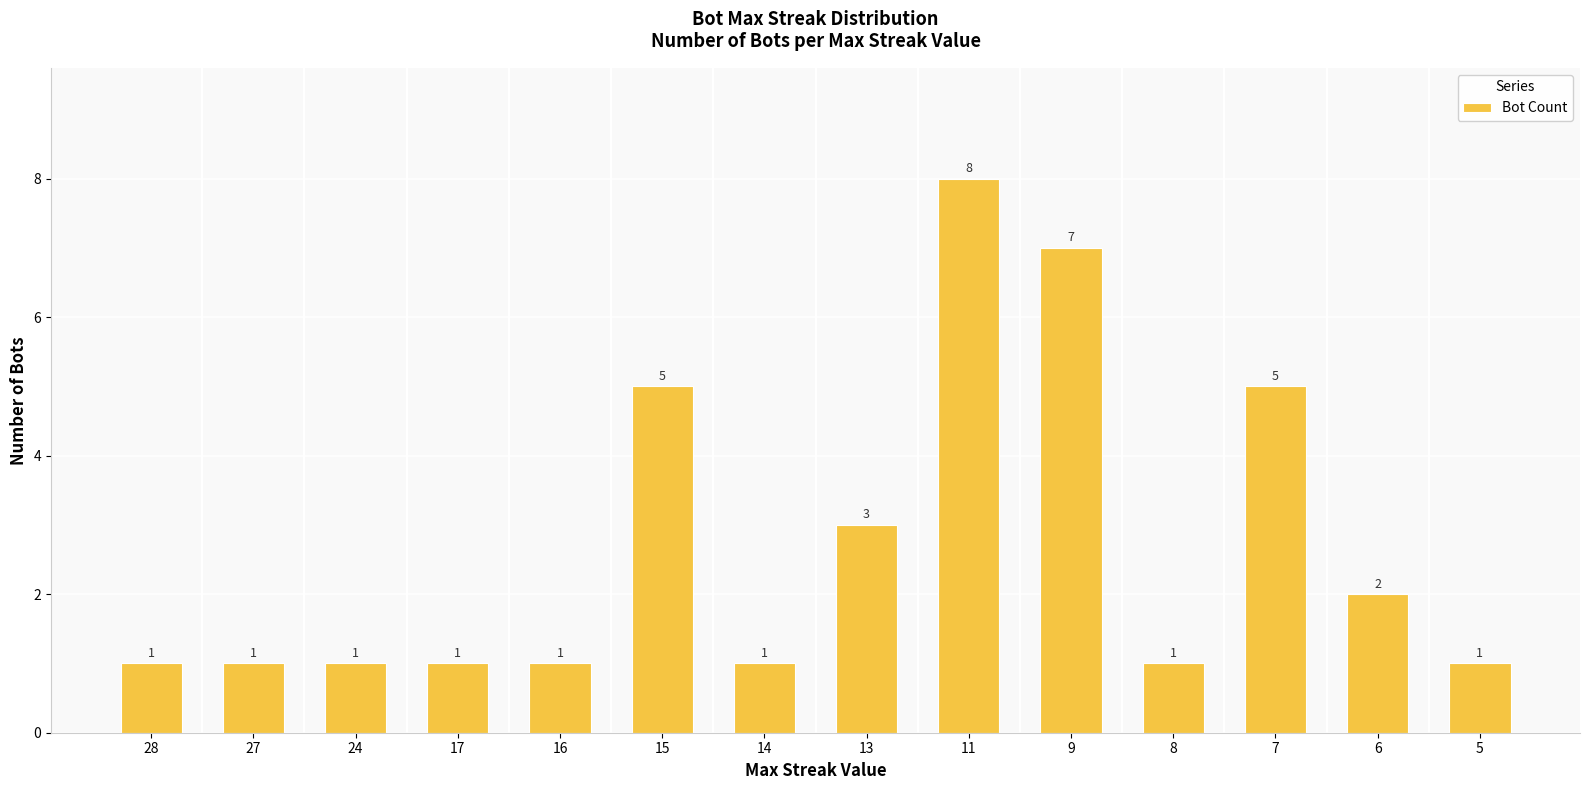

What is the minimum value shown in the chart?

1